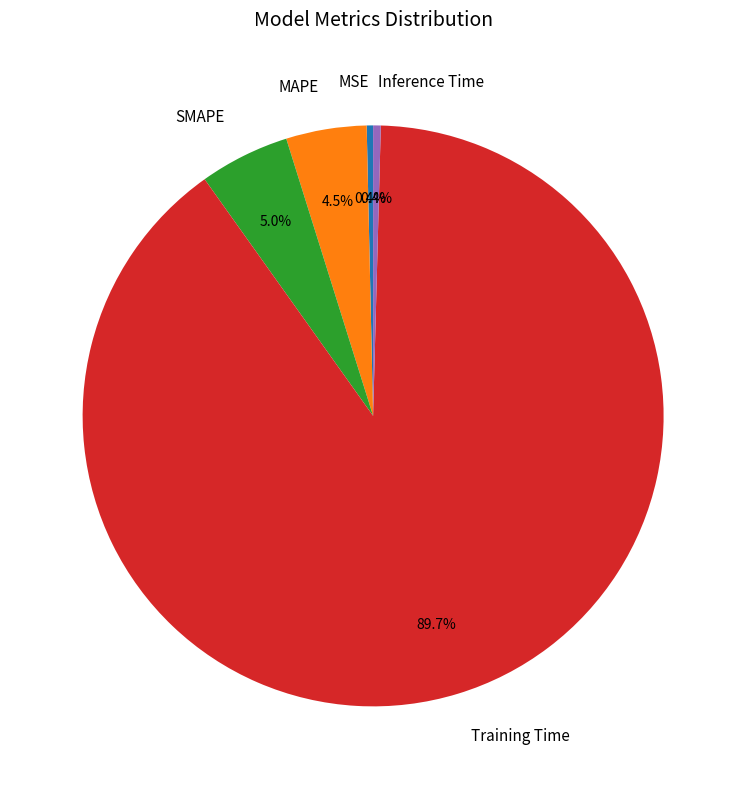

How many slices are in this pie chart?

5